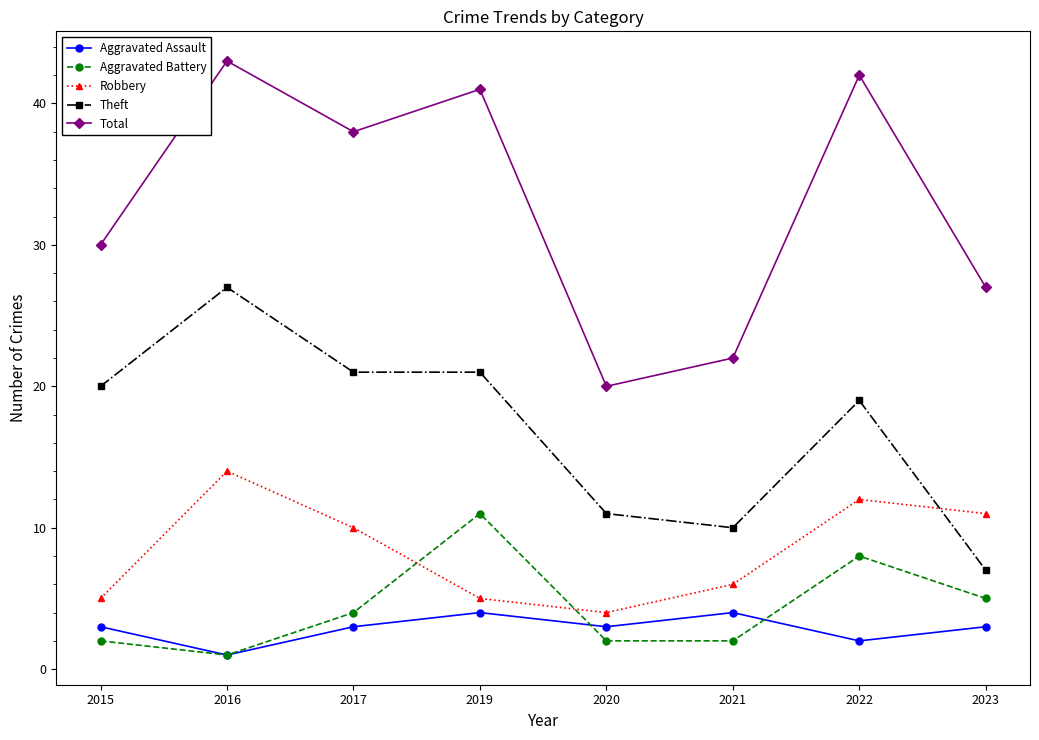

At which category is the sum across all series the highest?

2016